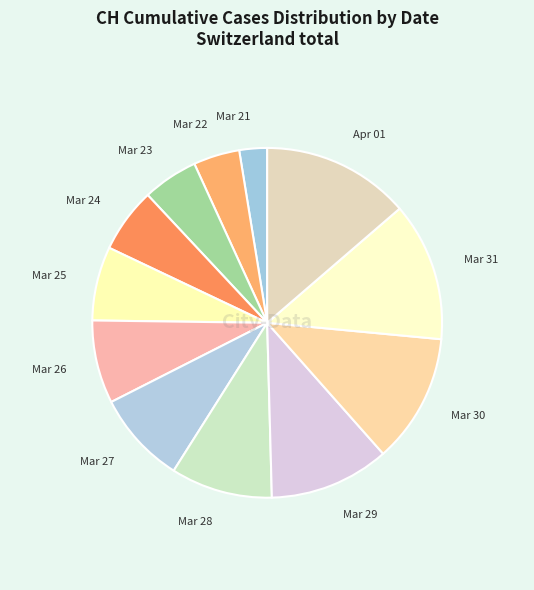

Combined, do Mar 22 and Mar 25 account for over 50%?

No